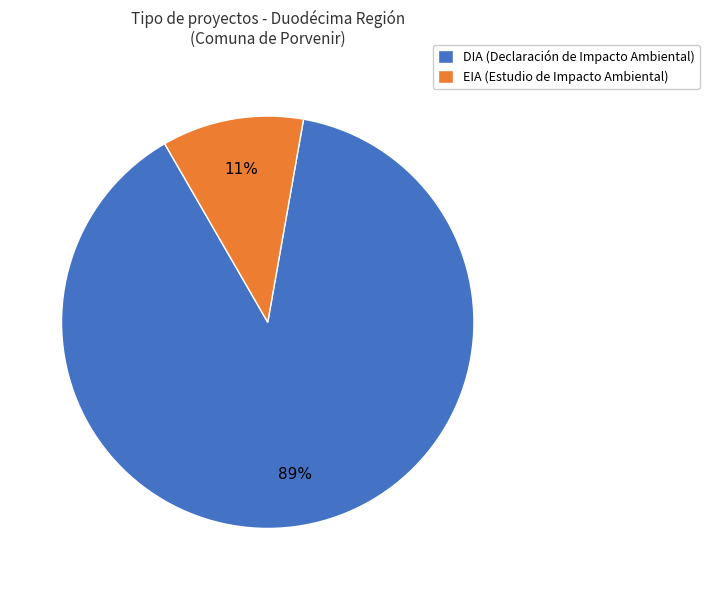

What is the largest slice in the pie chart?

DIA